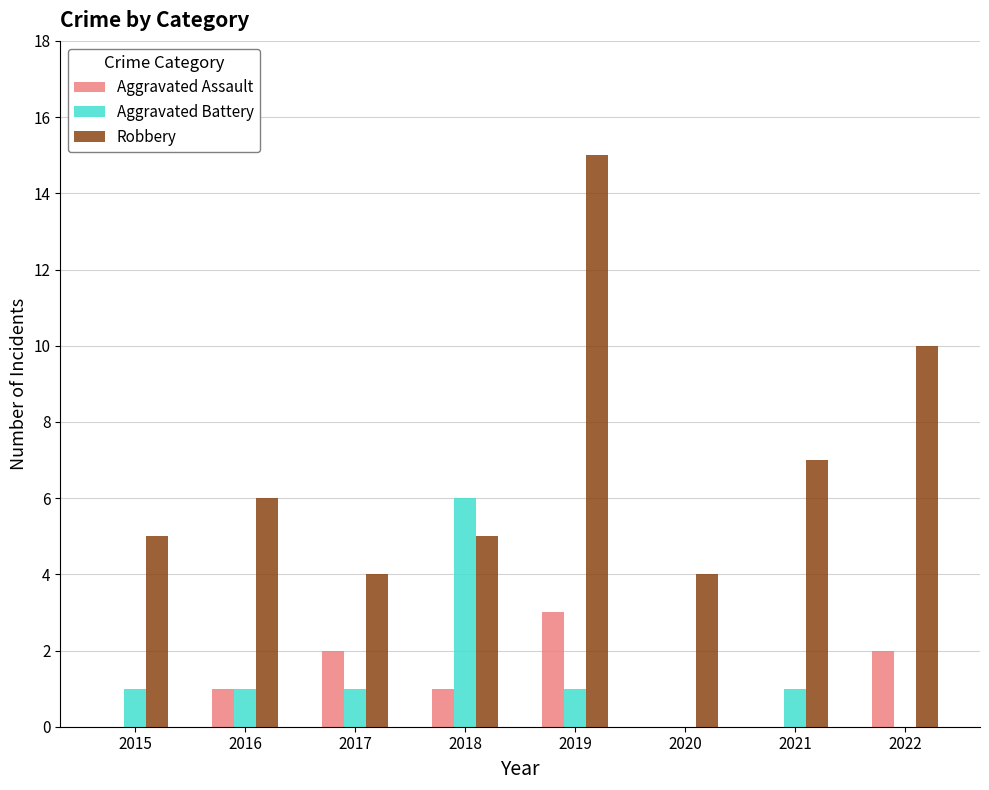

What is the highest value of the Robbery series?

15